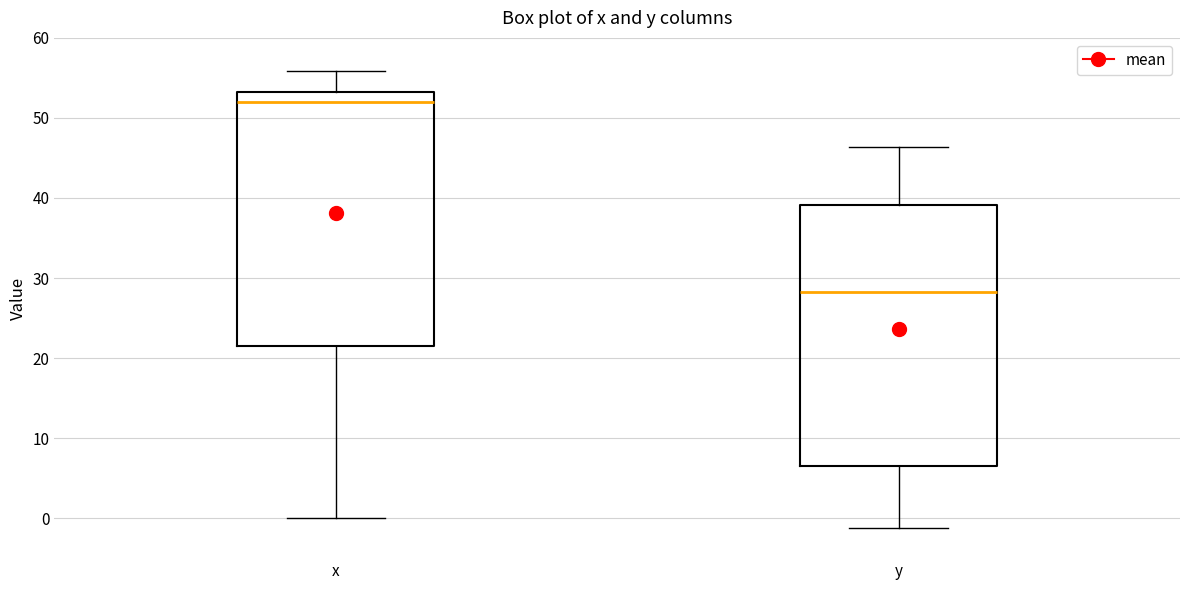

Which box's median line is the highest?

x